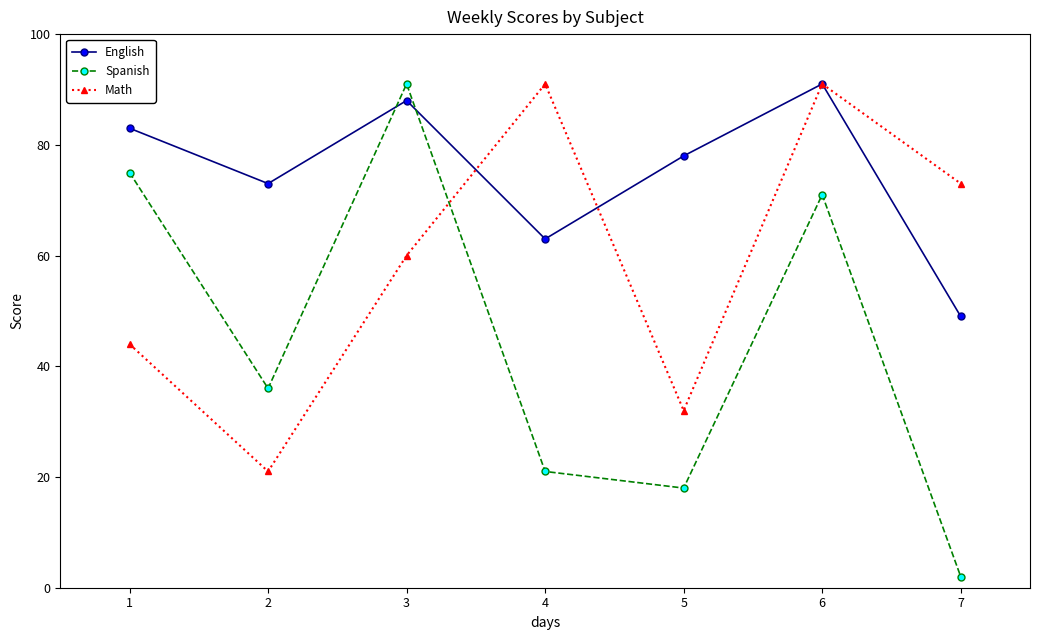

How many series are shown in this chart?

3